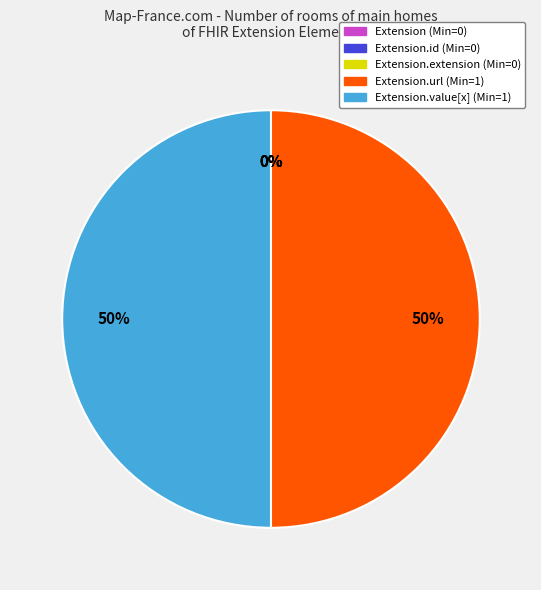

To the nearest percent, what percentage of the pie is Extension.value[x]?

50%